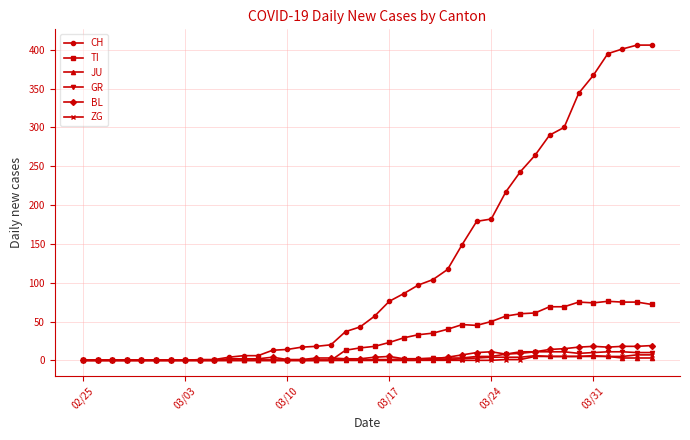

Which series has the widest spread of values?

CH